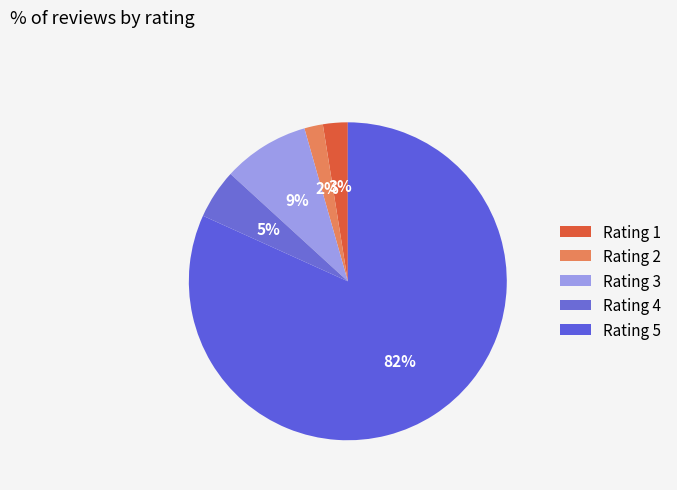

What is the total percentage of Rating 3 and Rating 4?

13.8%